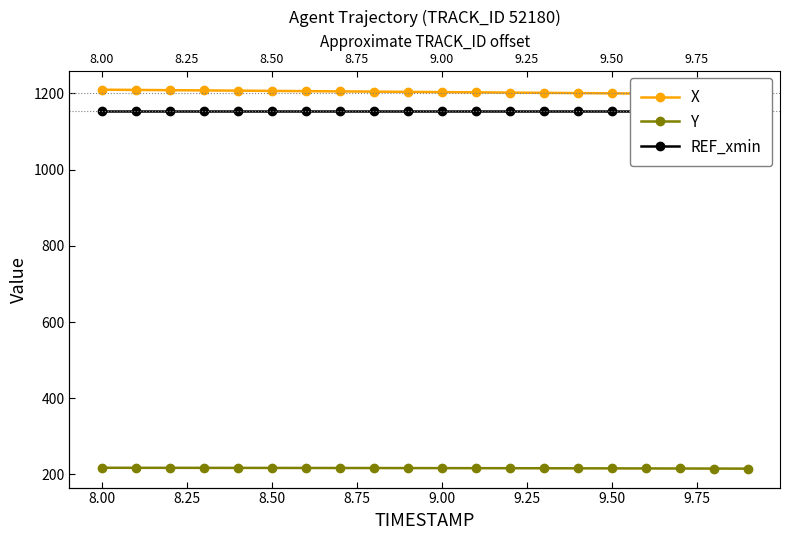

Is it true that REF_xmin equals 1867.0 at 11?

False